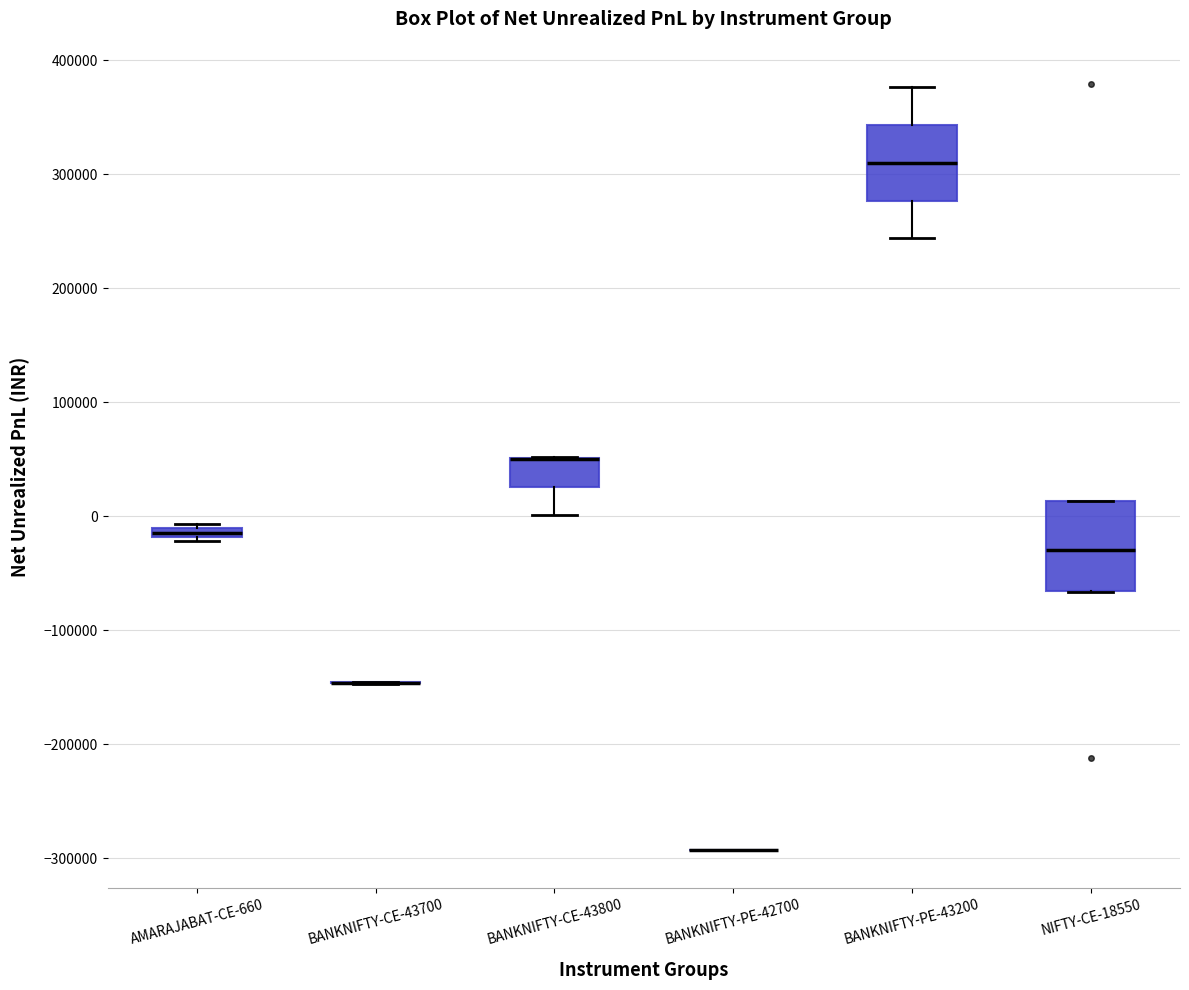

Where is the upper edge of the box for BANKNIFTY-CE-43800 on the y-axis? The values are not printed on the chart, so give them approximately, as read against the axis.

50000